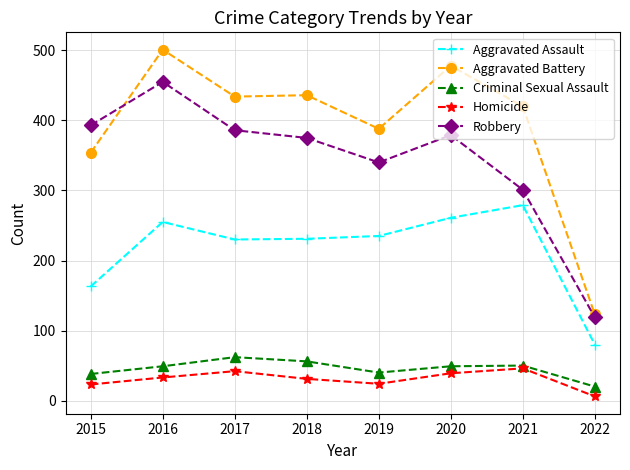

What is the difference between the Aggravated Battery values at 2021 and 2015?

66